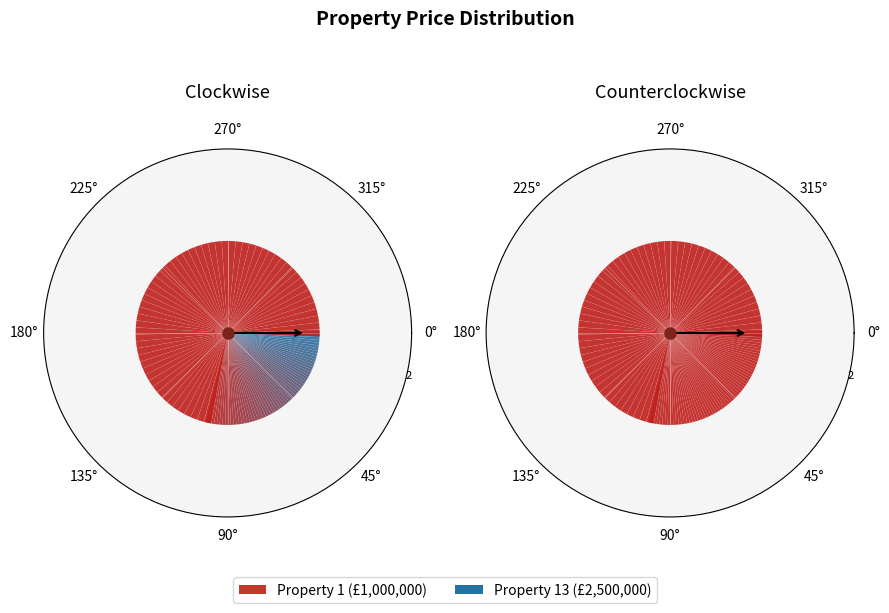

Is there a majority slice in this chart?

Yes